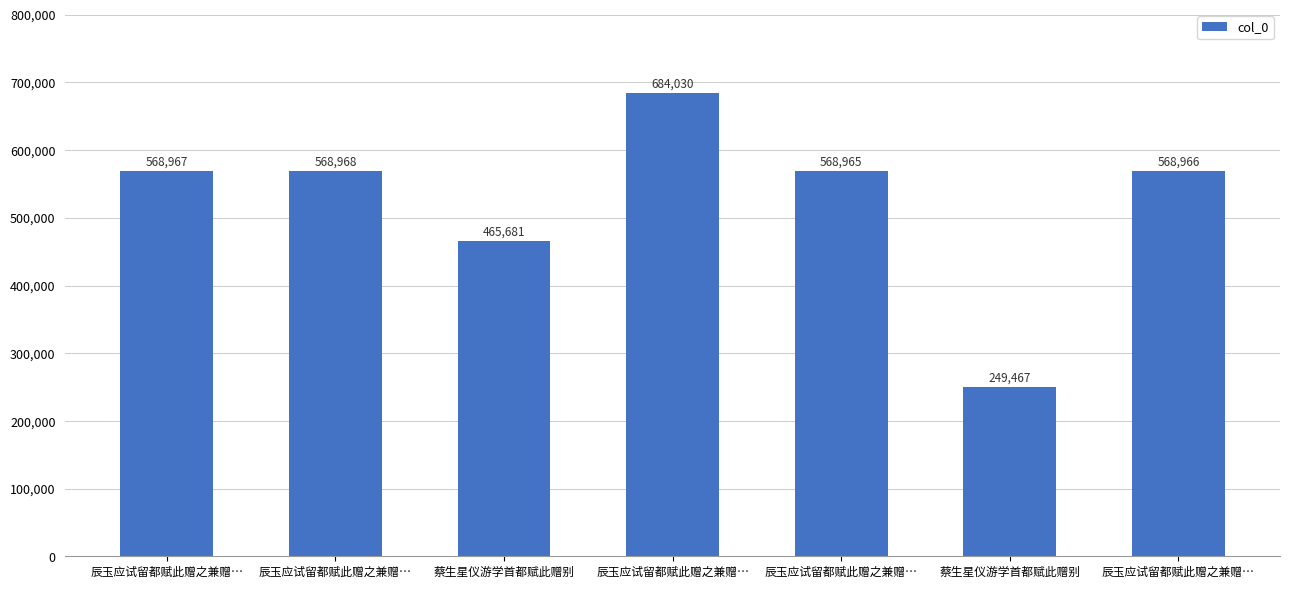

What is the change in value from 辰玉应试留都赋此赠之兼赠… to 蔡生星仪游学首都赋此赠别?

-434563